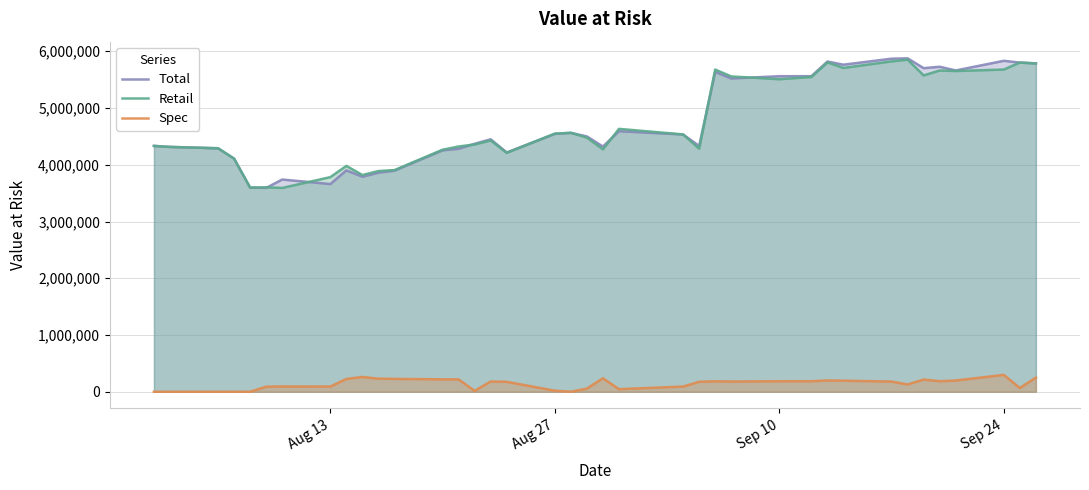

What is the greatest value displayed?

5875340